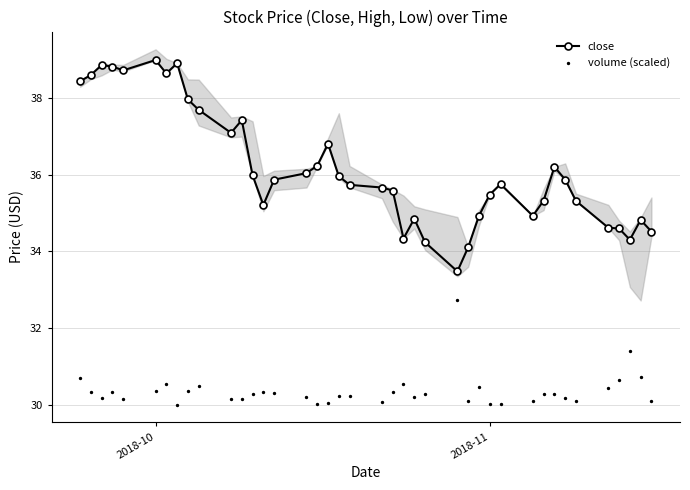

Which series reaches the maximum Y coordinate?

close